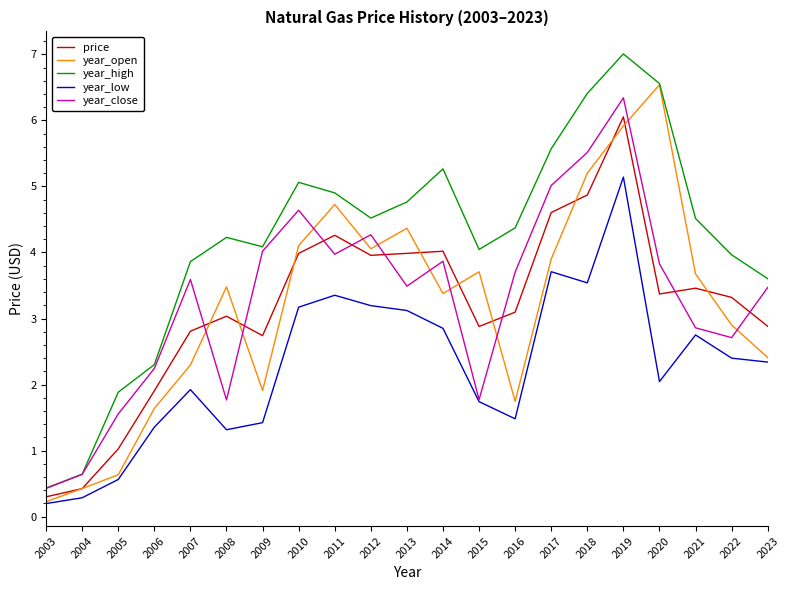

What is the difference between the year_close values at 2021 and 2007?

0.7